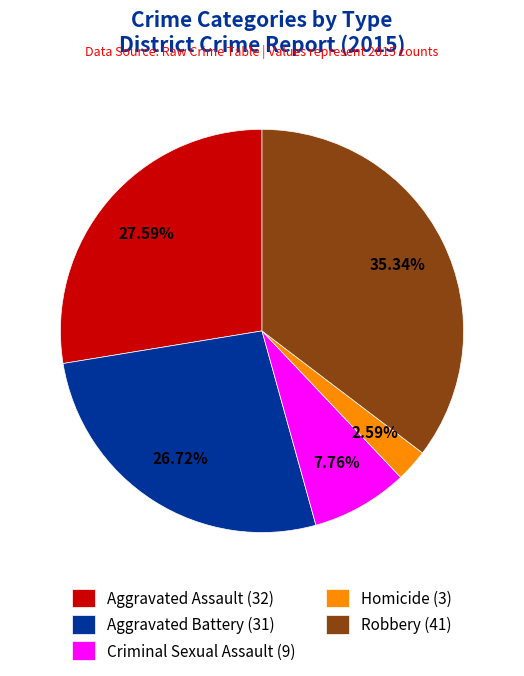

The Aggravated Assault slice represents 34% of the pie. True or false?

False